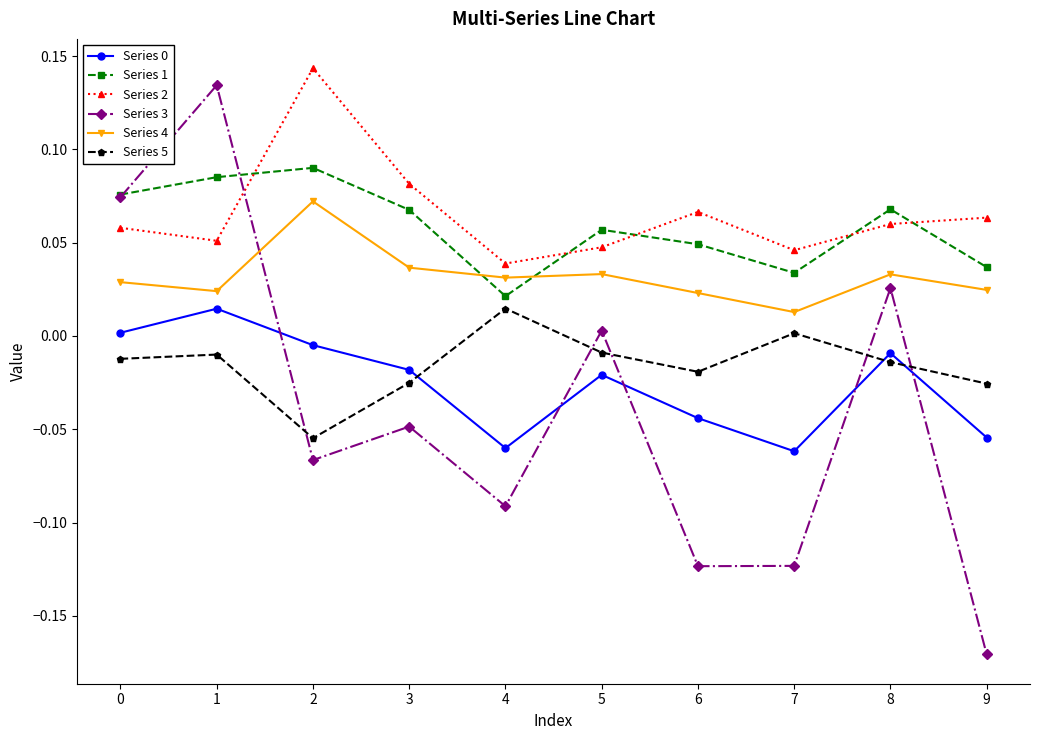

At which label is Series 4 closest to 0?

7